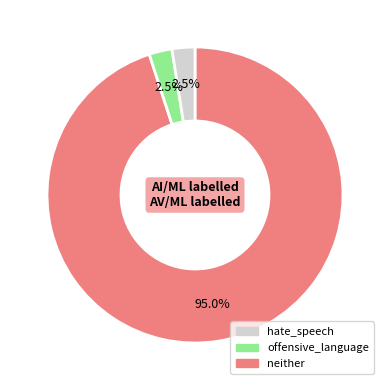

Which slice is the largest?

hate_speech